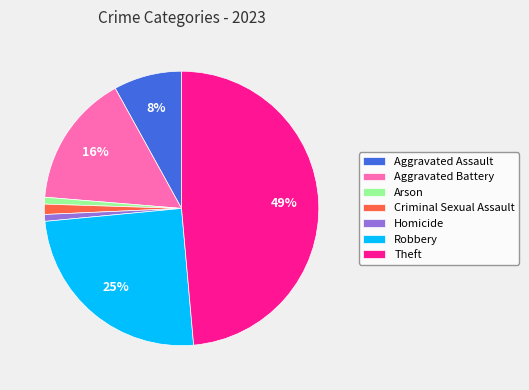

The Robbery slice represents 25% of the pie. True or false?

True